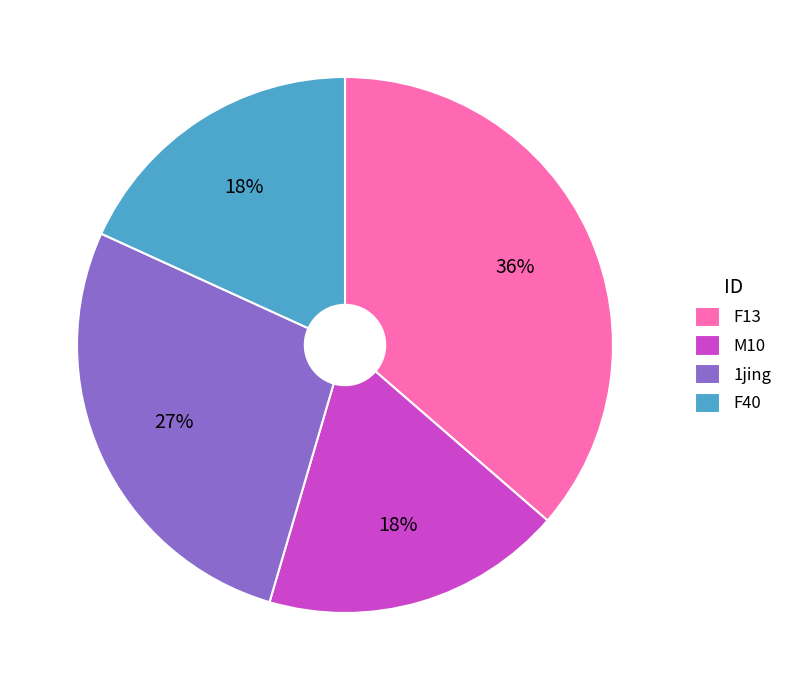

How many slices are in this pie chart?

4